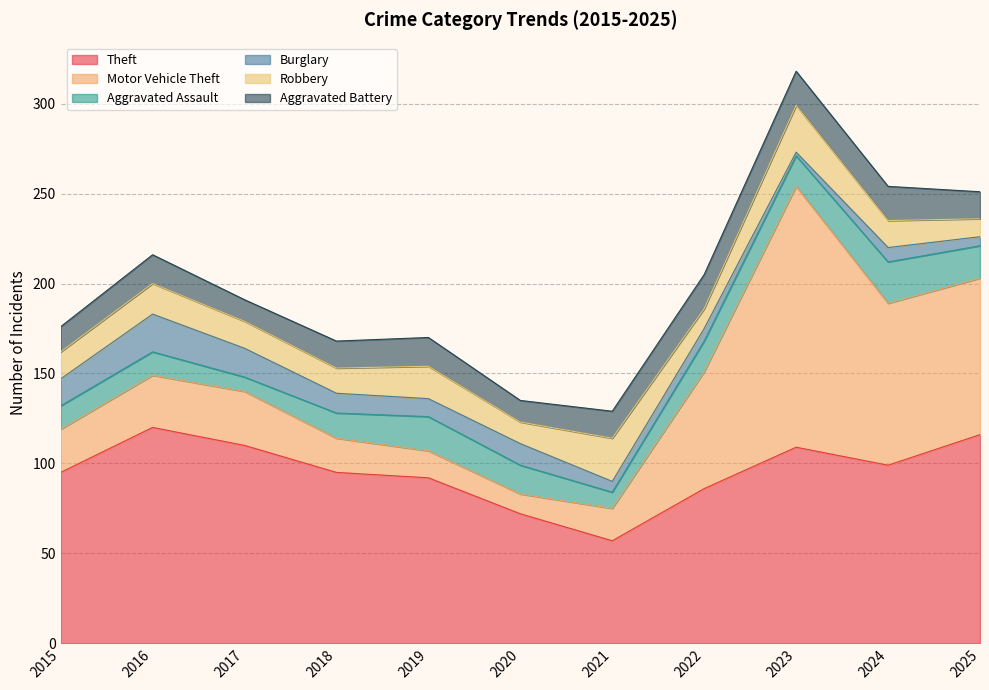

At which label does Aggravated Battery first exceed 15?

2016